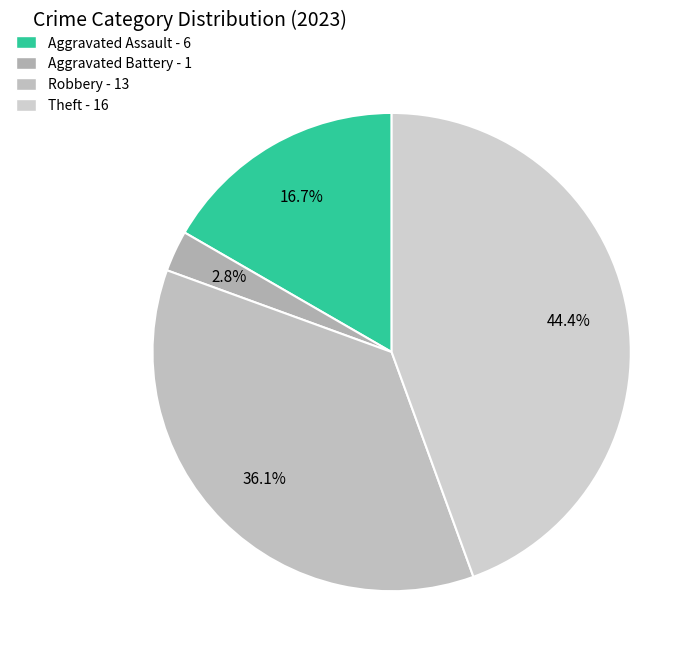

How many segments does this pie chart have?

4